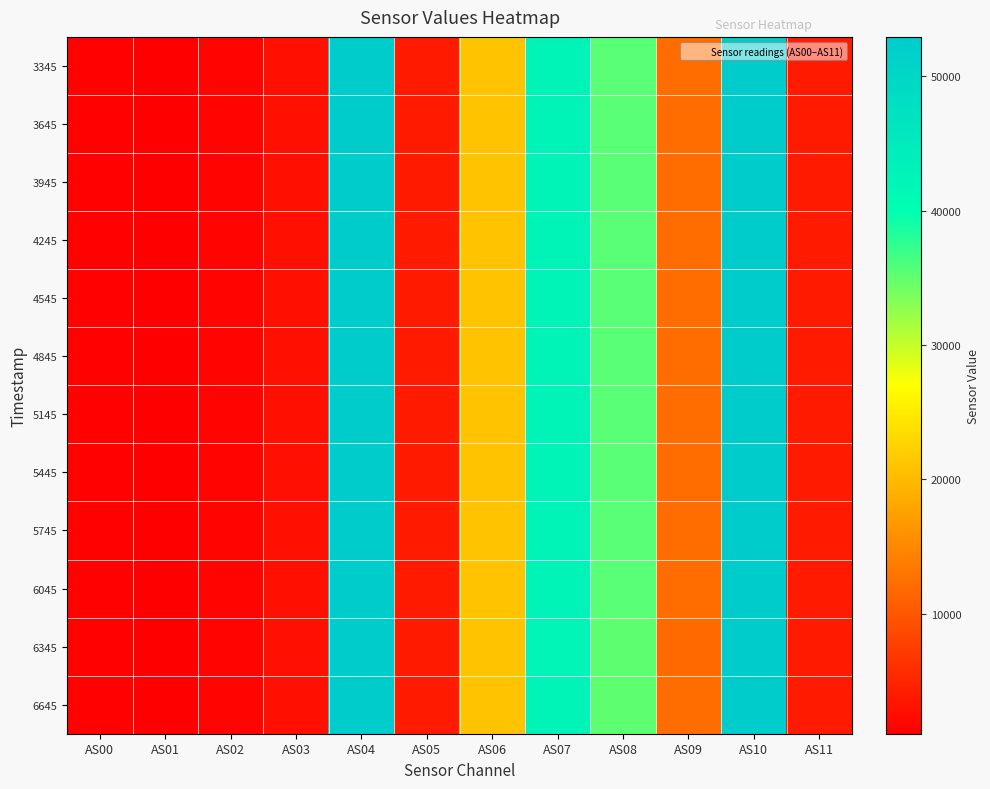

Count the number of data series in this chart.

12